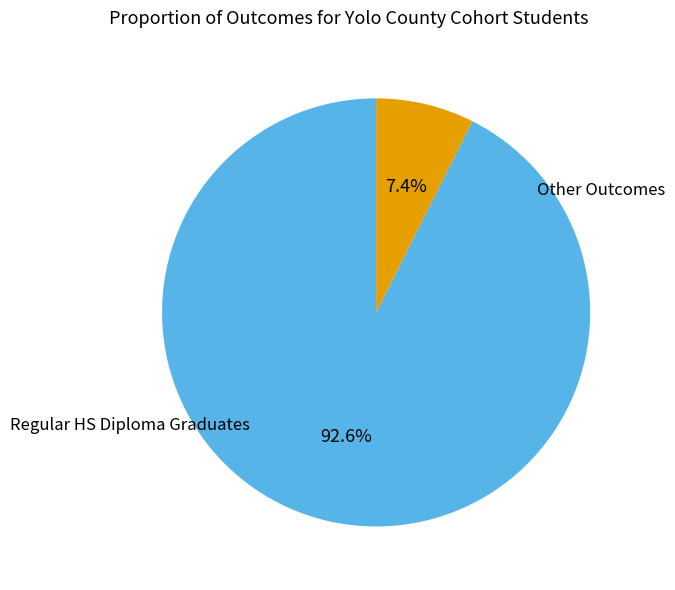

Is Regular HS Diploma Graduates the majority of the pie?

Yes